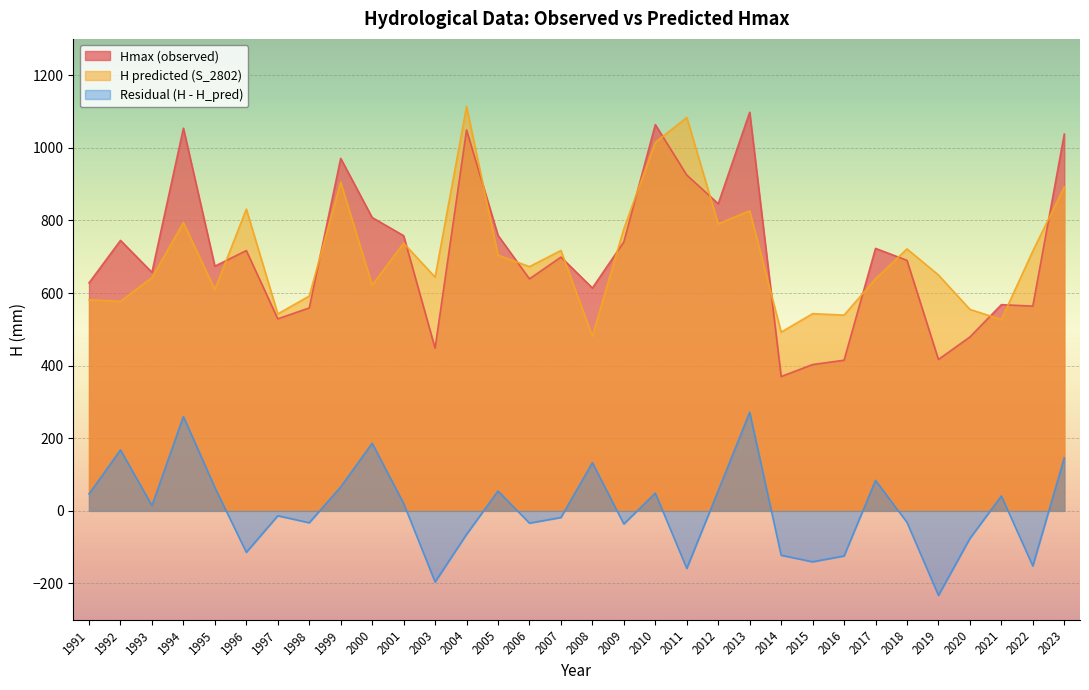

How many times do H predicted (S_2802) and Hmax (observed) cross each other?

16